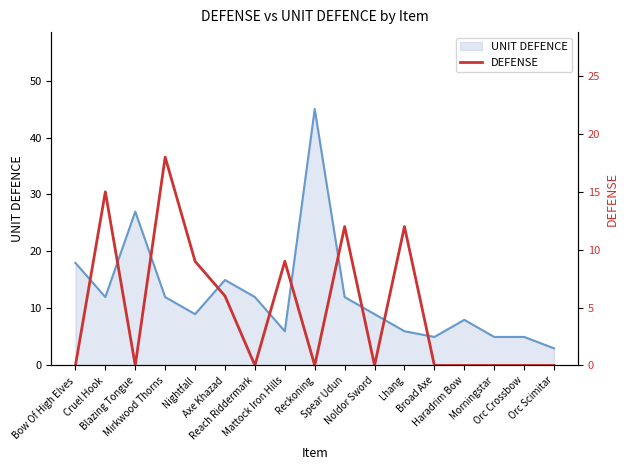

What is the total value across all series at Orc Scimitar?

3